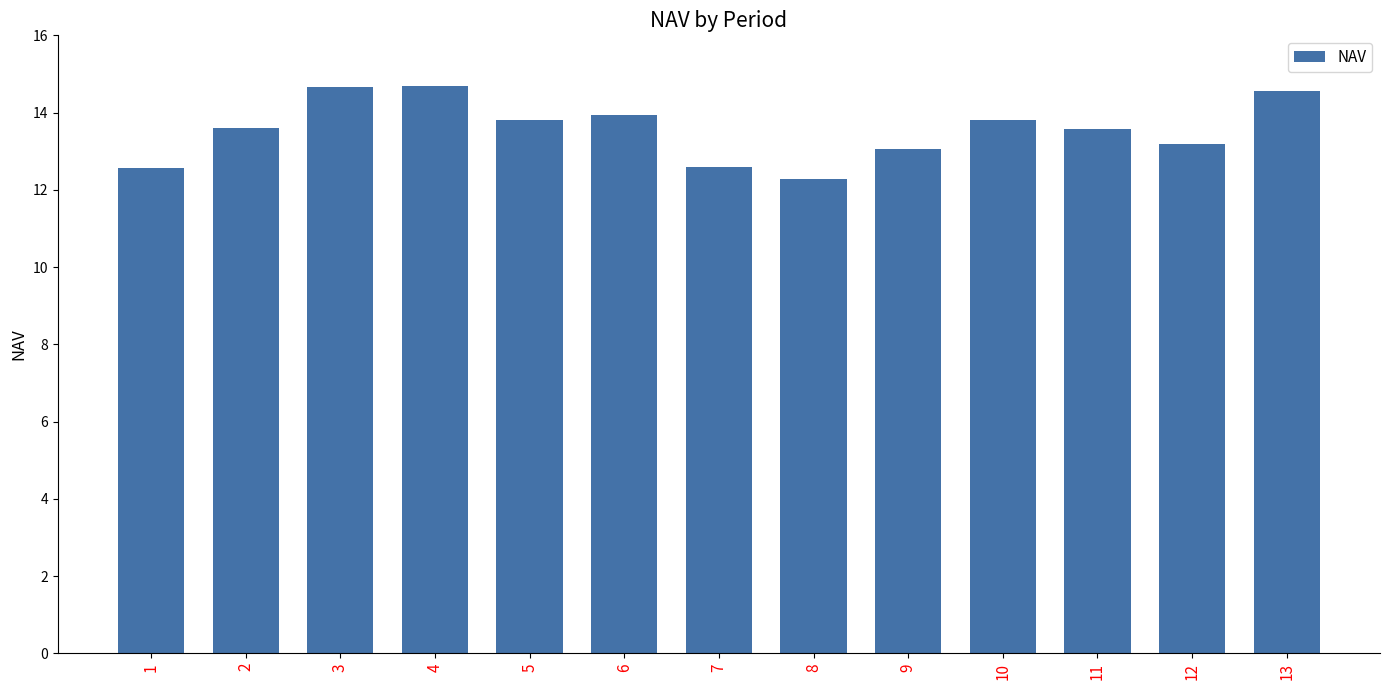

What is the sum of all values?

176.3